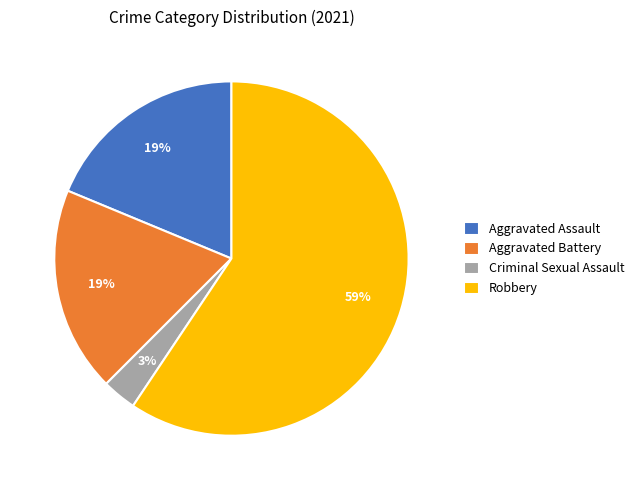

Count the number of slices in the pie.

4